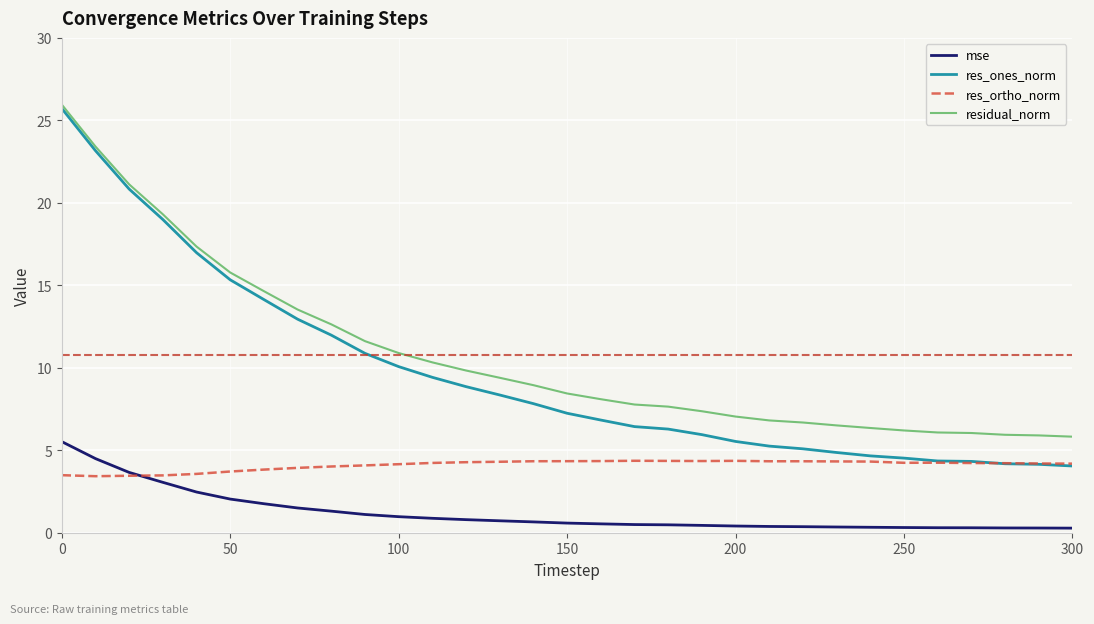

What is the greatest value displayed?

26.0